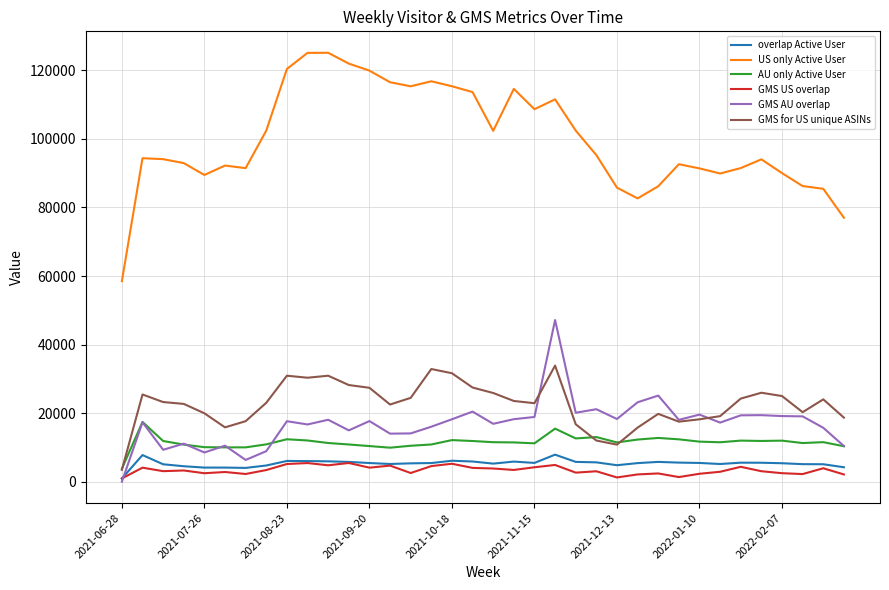

True or false: GMS US overlap and AU only Active User cross at least once.

False